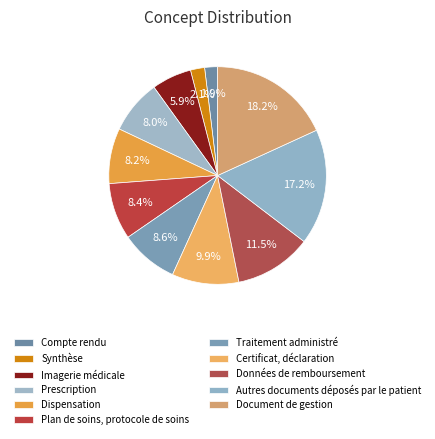

What percentage is the Traitement administré slice, to the nearest percent?

9%